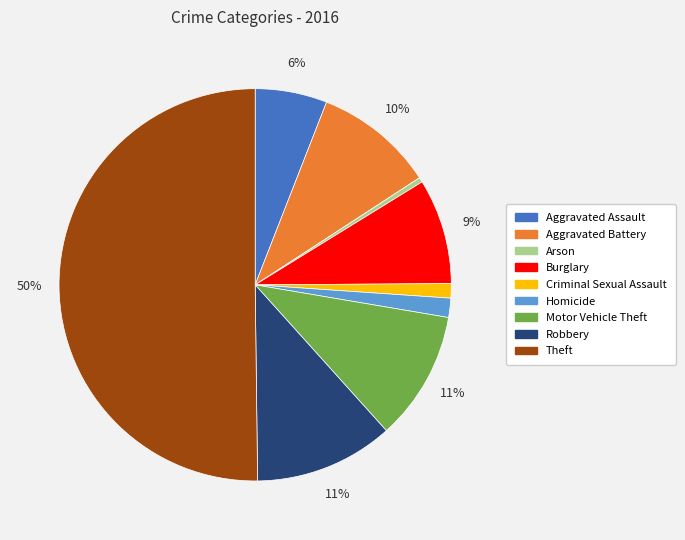

What percentage is the Robbery slice, to the nearest percent?

11%